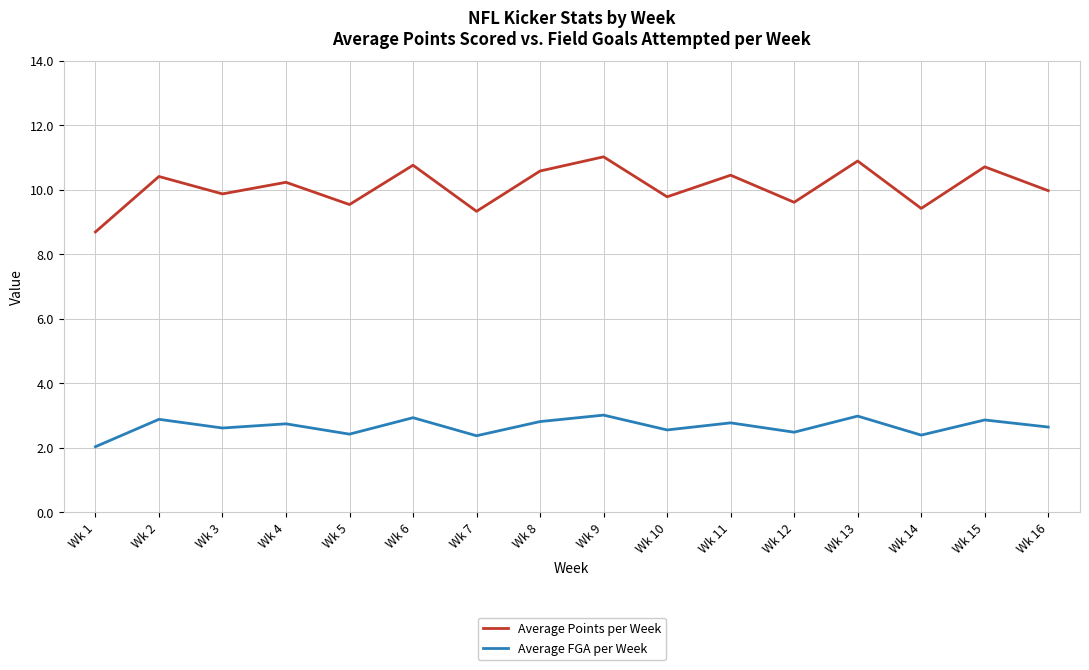

Is it true that Average Points per Week equals 4.9 at Wk 10?

False